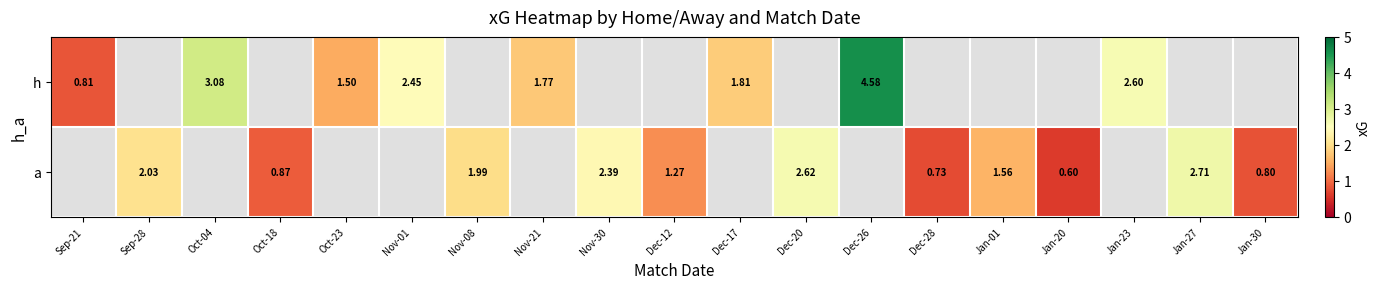

What is the minimum value for h?

0.8